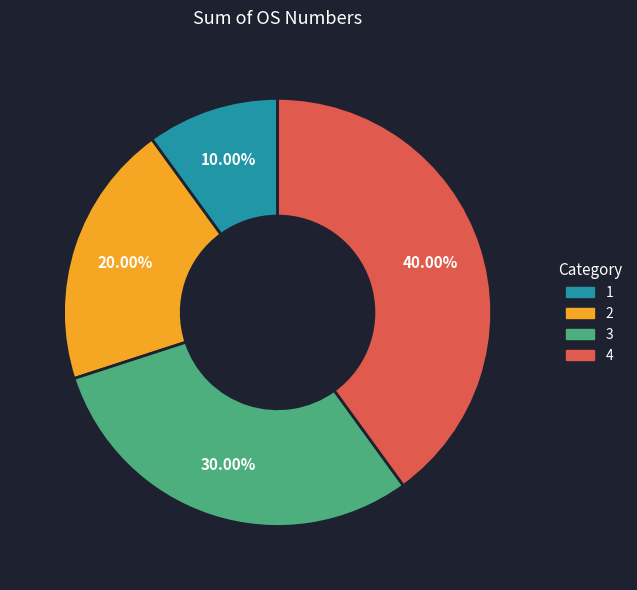

True or false: 3 accounts for 42% of the total.

False